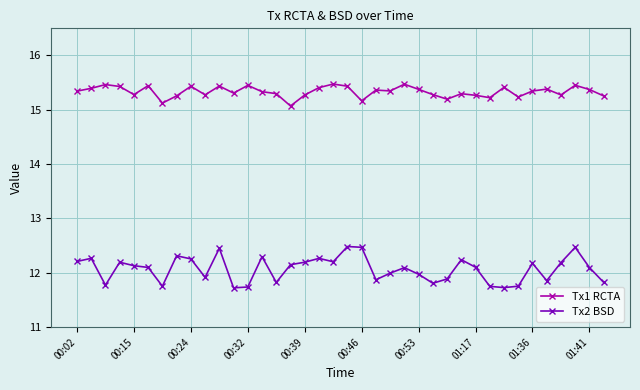

Rank the series by their average value, from highest to lowest.

Tx1 RCTA, Tx2 BSD